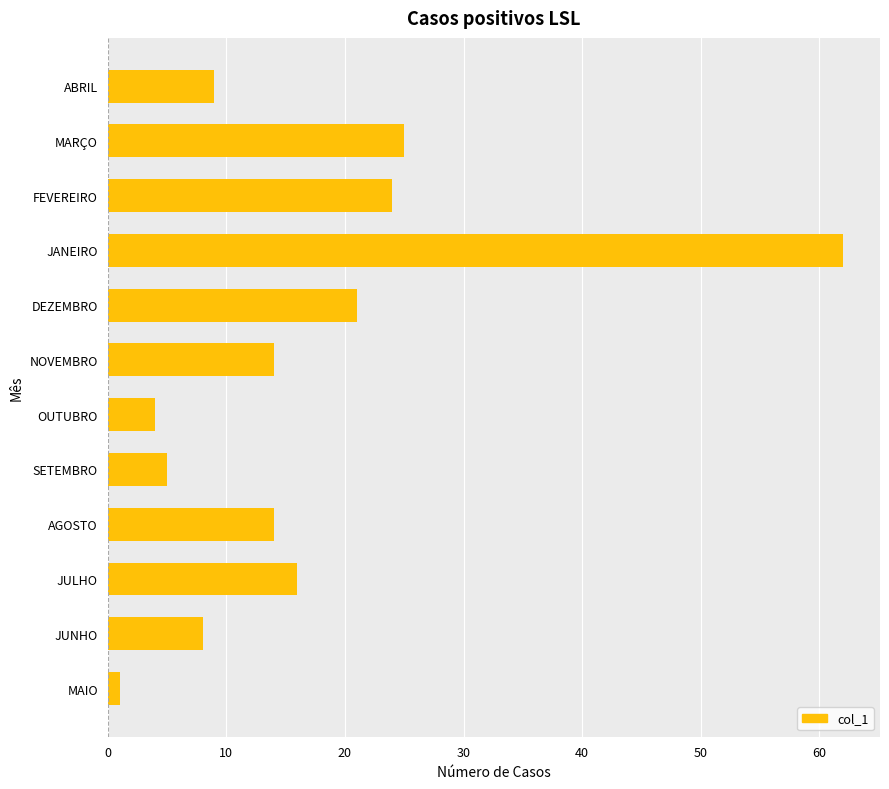

Which category has the highest value across all series?

JANEIRO